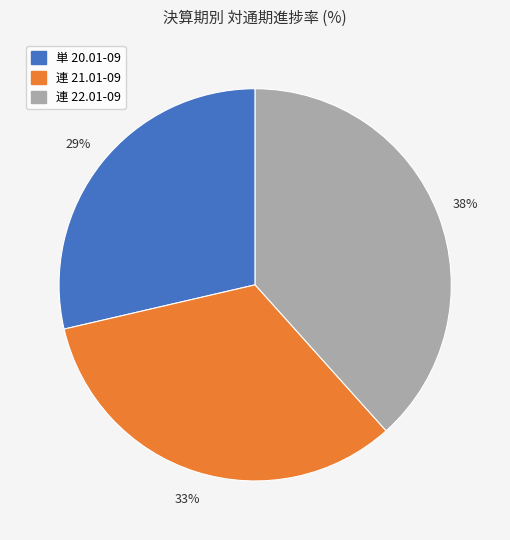

Which category has the biggest portion of the pie?

連 22.01-09